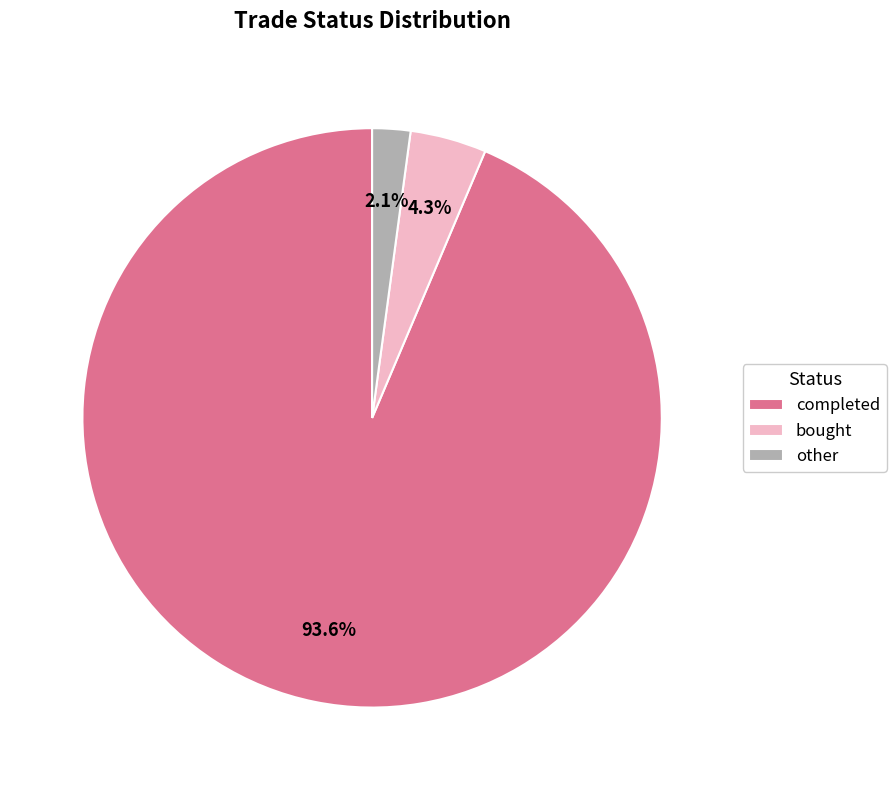

Count the number of slices in the pie.

3